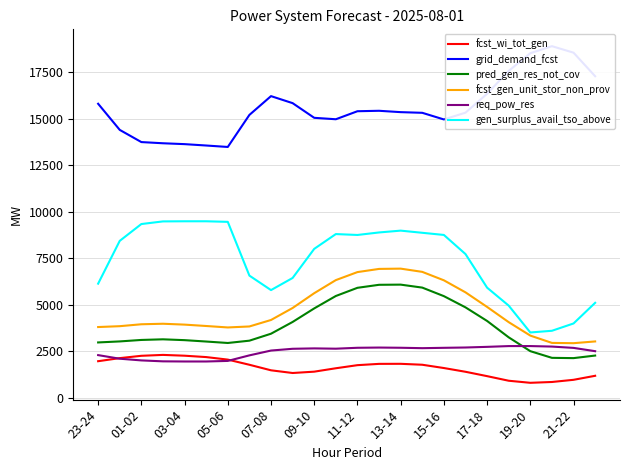

Rank the series by their maximum value, from lowest to highest.

fcst_wi_tot_gen, req_pow_res, pred_gen_res_not_cov, fcst_gen_unit_stor_non_prov, gen_surplus_avail_tso_above, grid_demand_fcst